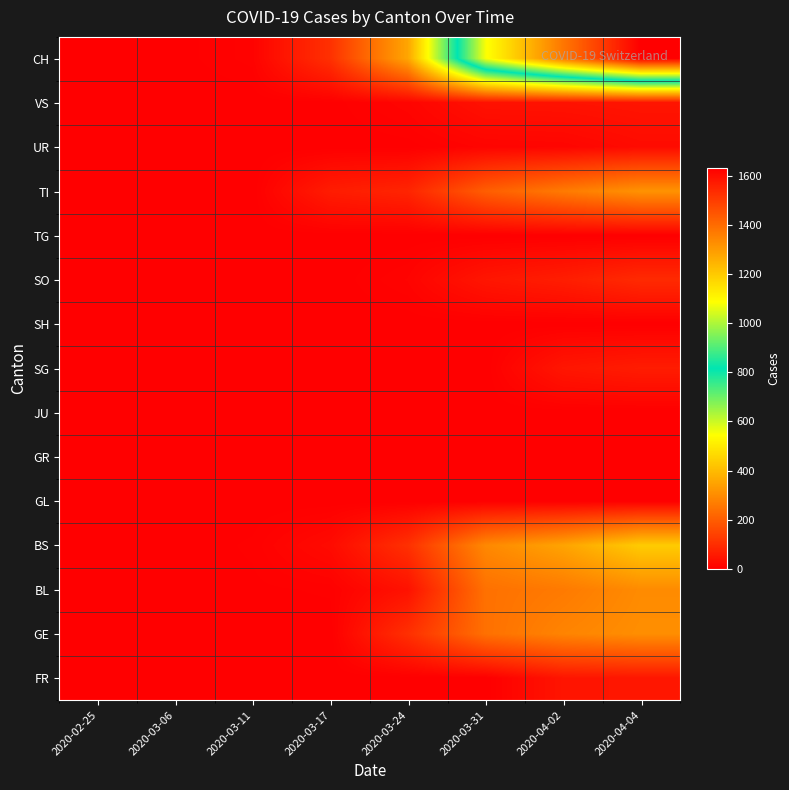

Count the number of categories in the chart.

8